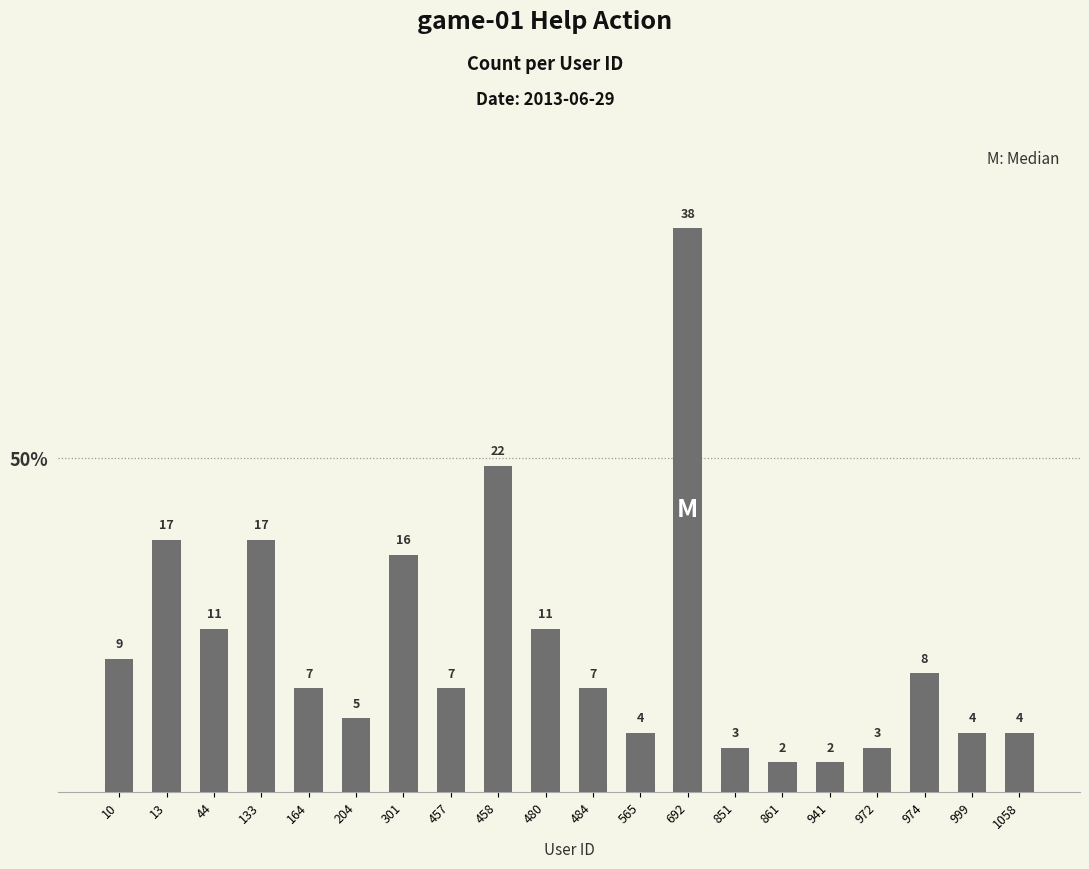

Where is the data nearest to the value 20?

458